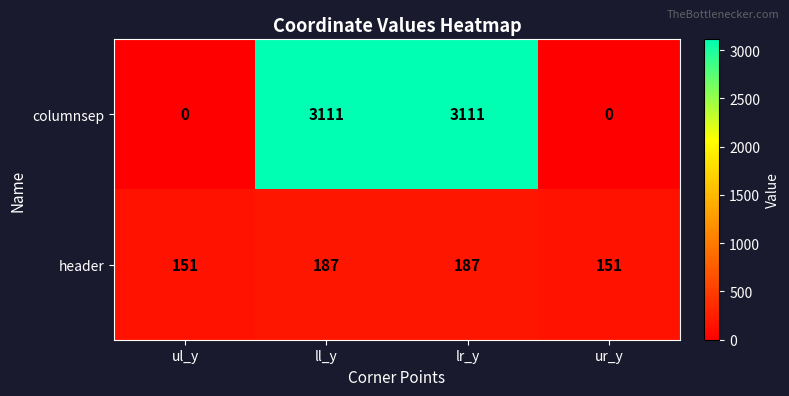

What is the maximum value shown in the chart?

3111